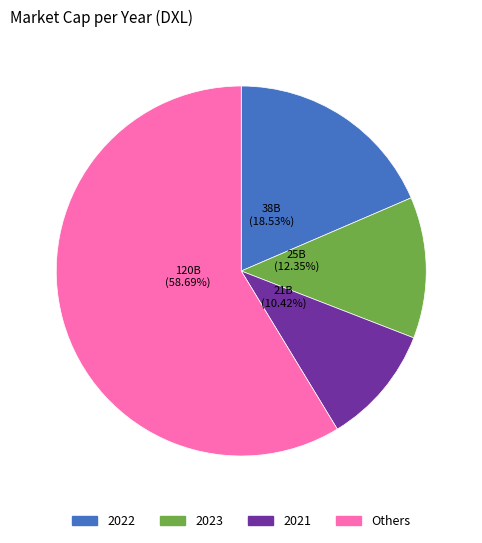

Is there any slice that represents more than half of the pie?

Yes